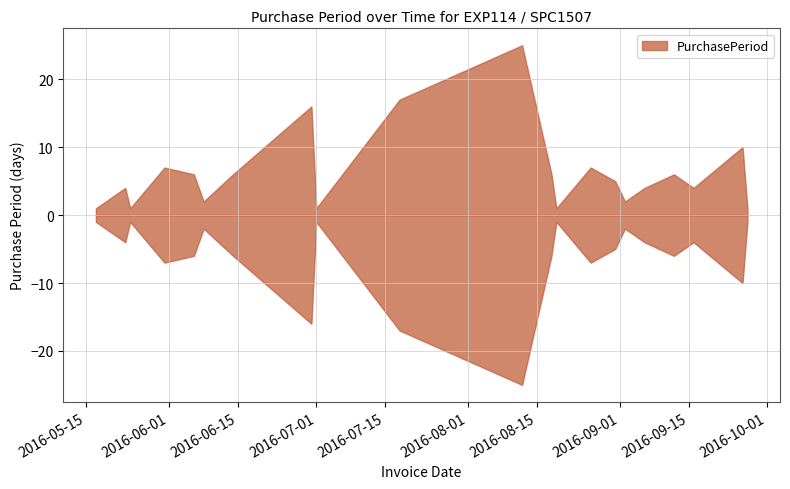

Reading right to left, transcribe all the data shown in this chart.

2016-09-27=1	2016-09-26=10	2016-09-16=4	2016-09-12=6	2016-09-06=4	2016-09-02=2	2016-08-31=5	2016-08-26=7	2016-08-19=1	2016-08-18=6	2016-08-12=25	2016-07-18=17	2016-07-01=1	2016-06-30=16	2016-06-14=6	2016-06-08=2	2016-06-06=6	2016-05-31=7	2016-05-24=1	2016-05-23=4	2016-05-19=2	2016-05-17=1